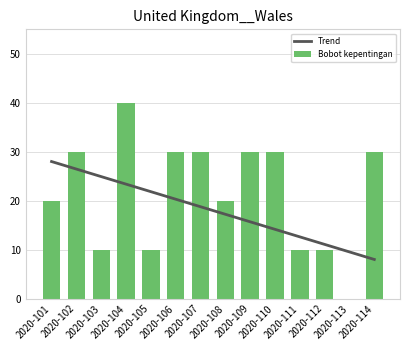

What is the sum of all Bobot kepentingan values?

300